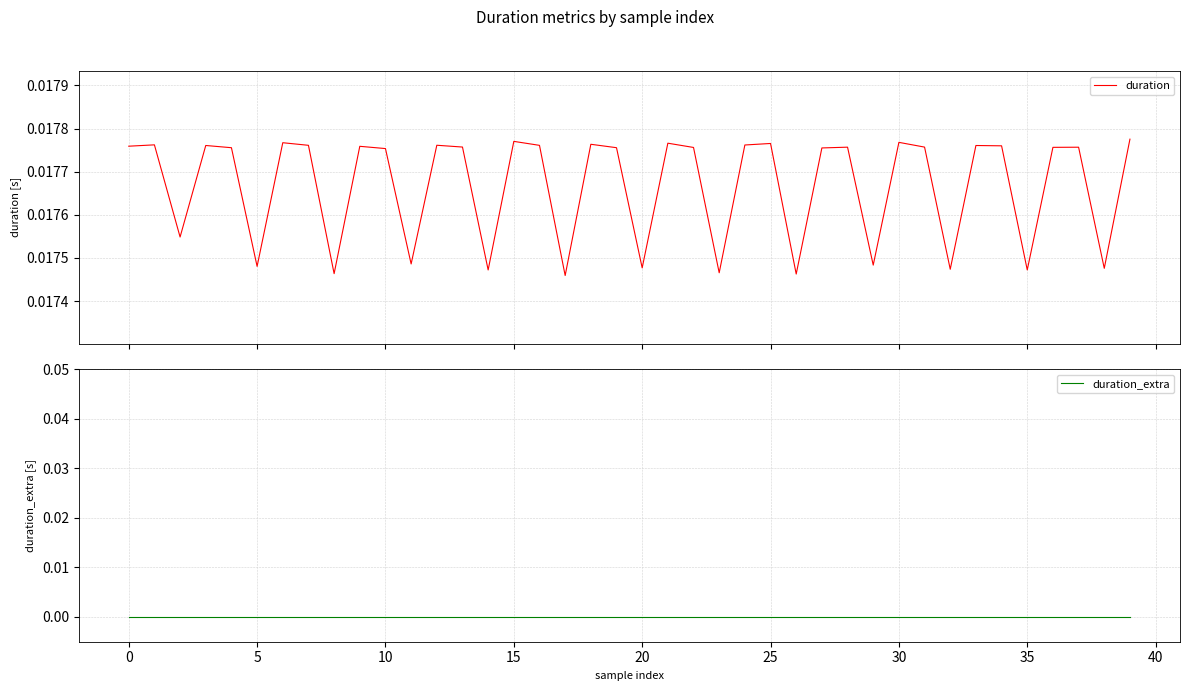

Which category has the highest value in the duration series?

39